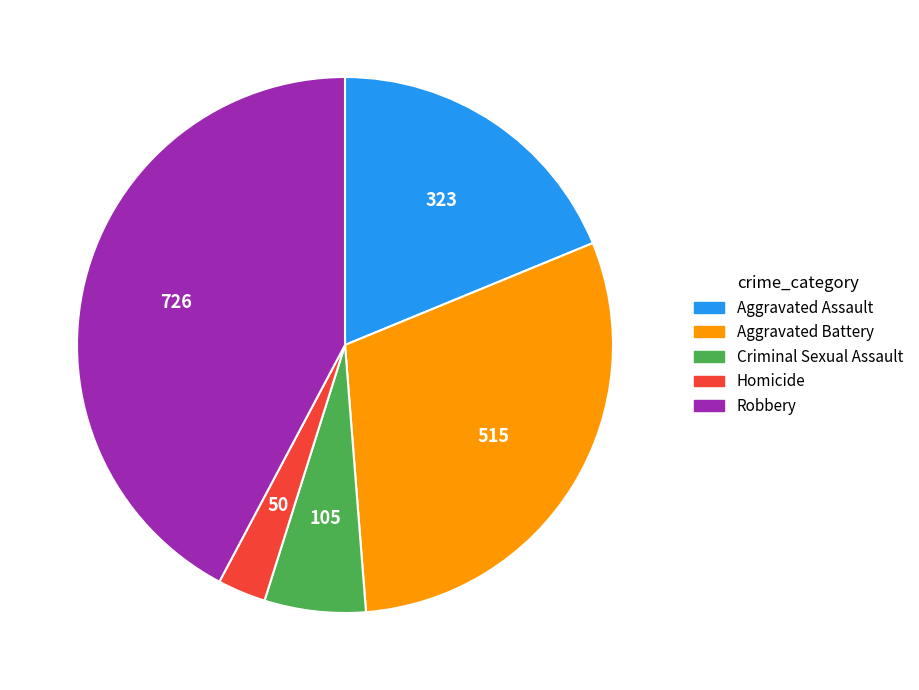

The Aggravated Battery slice represents 41% of the pie. True or false?

False